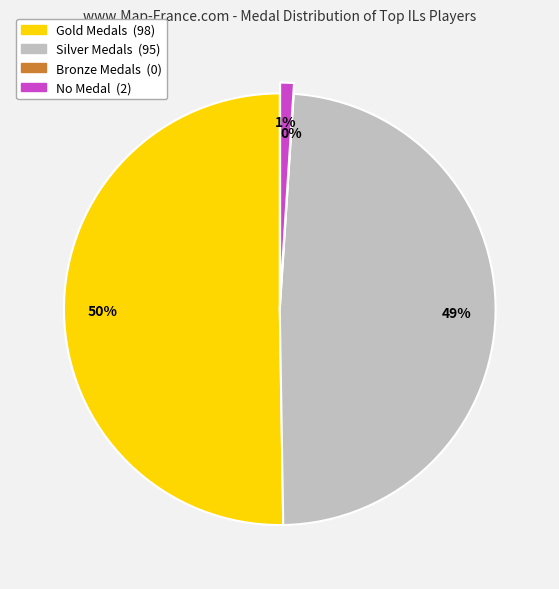

Does any single category account for the majority?

No